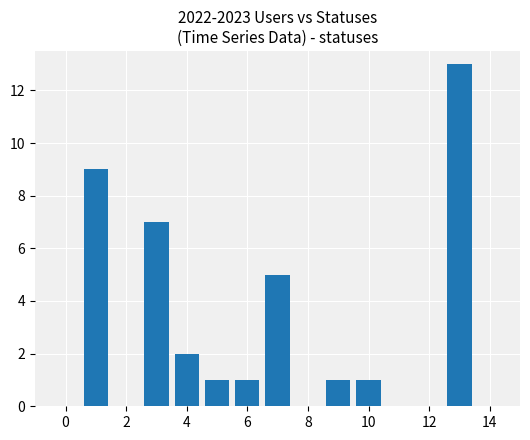

What is the average value?

4